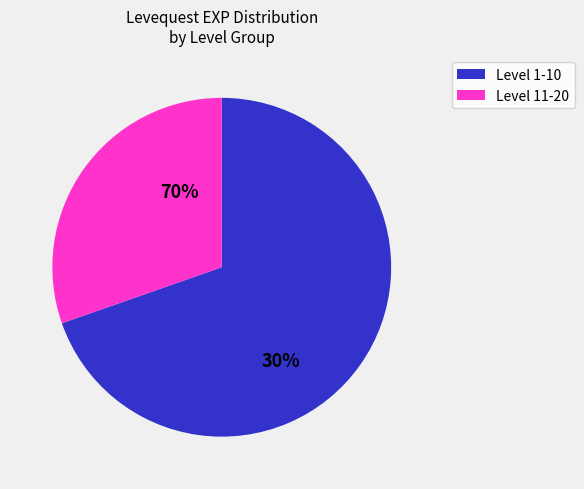

Does 1 account for over 50% of the chart?

No